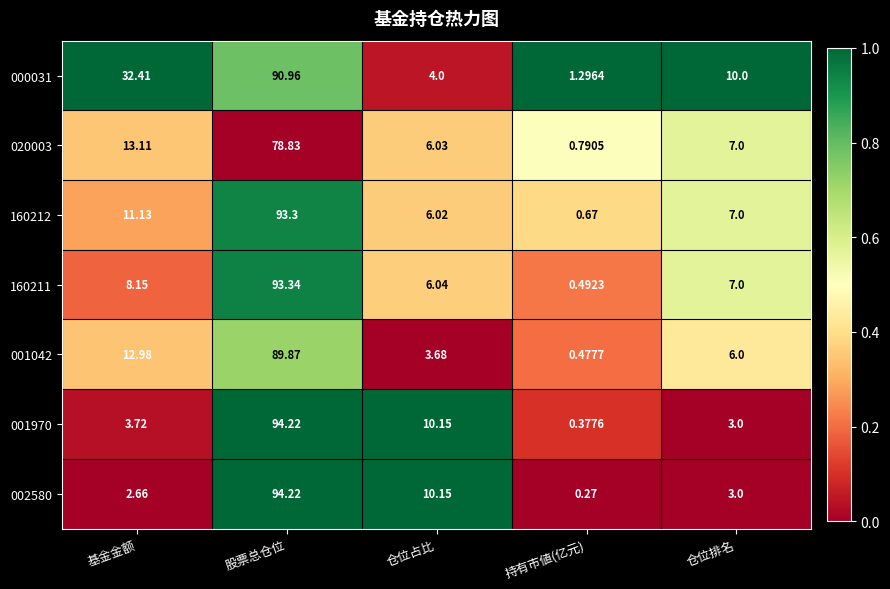

At which label is 020003 closest to 39?

基金金额